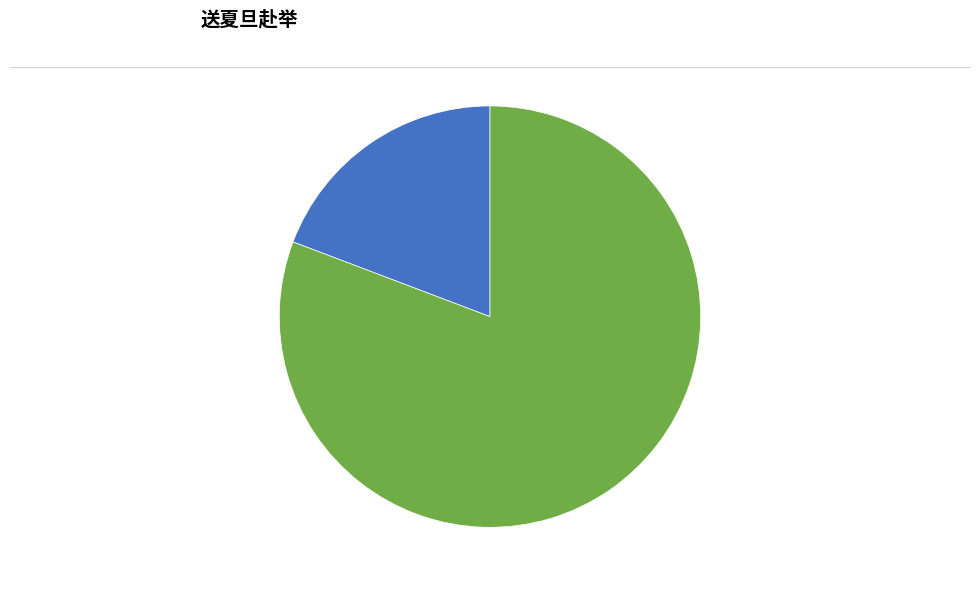

Is there a majority slice in this chart?

Yes